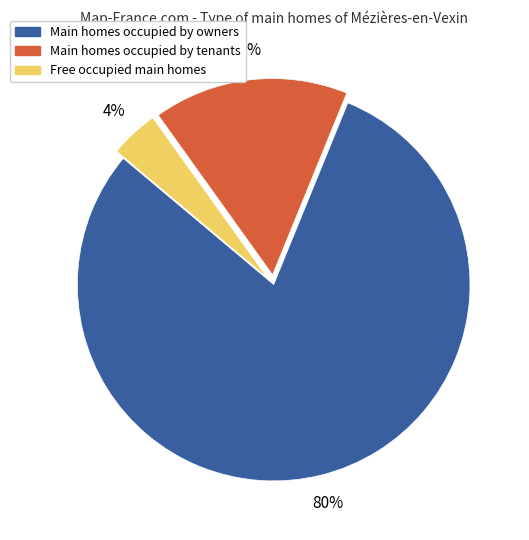

Is there a majority slice in this chart?

Yes